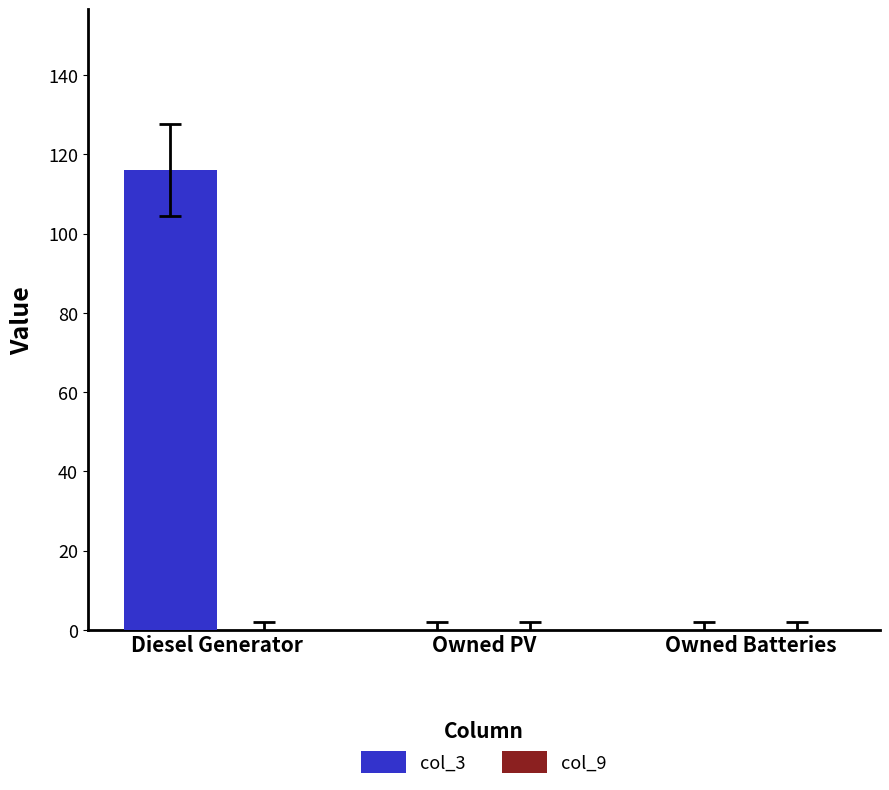

What is the change in value from Diesel Generator to Owned Batteries?

-116